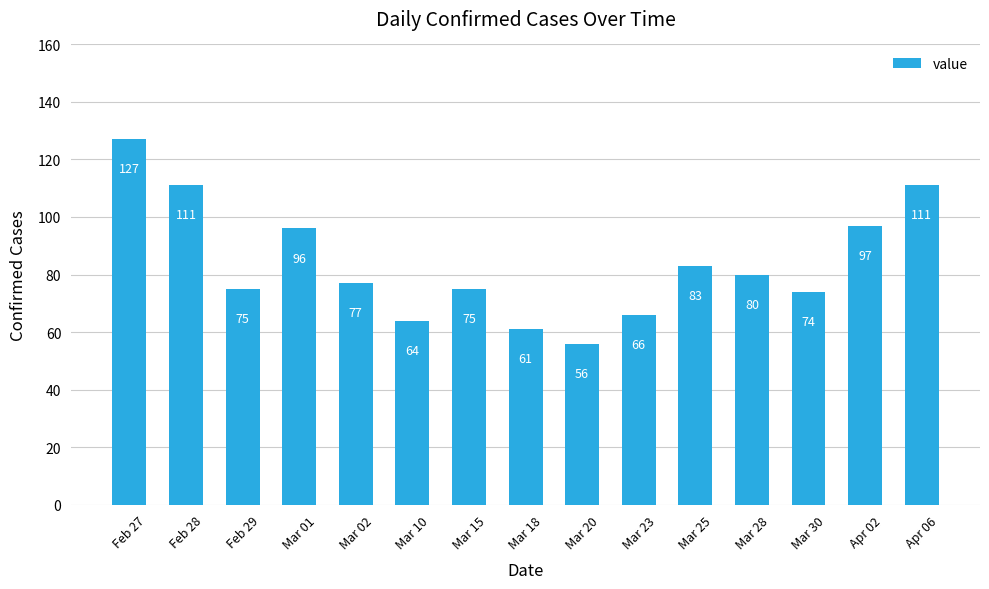

What is the average value?

84